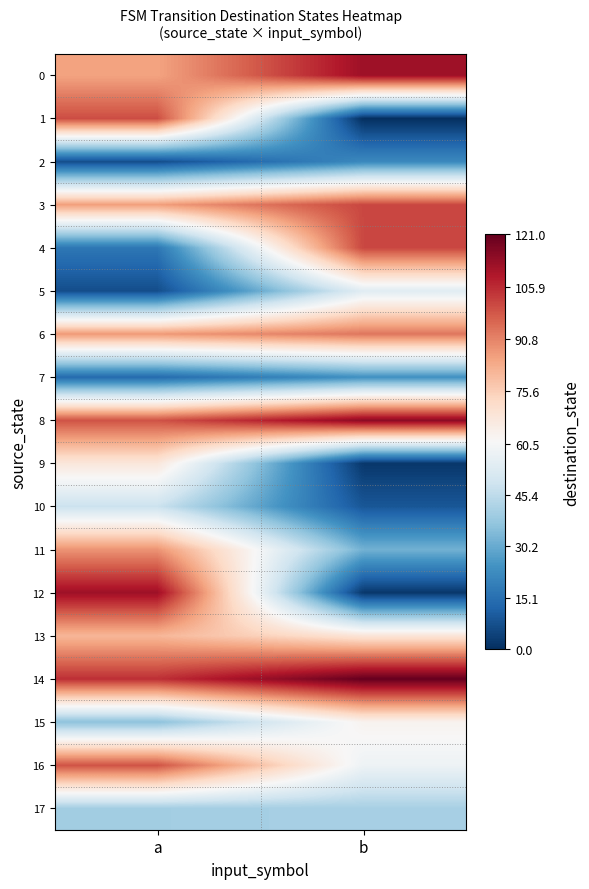

How many data points does each series have?

2